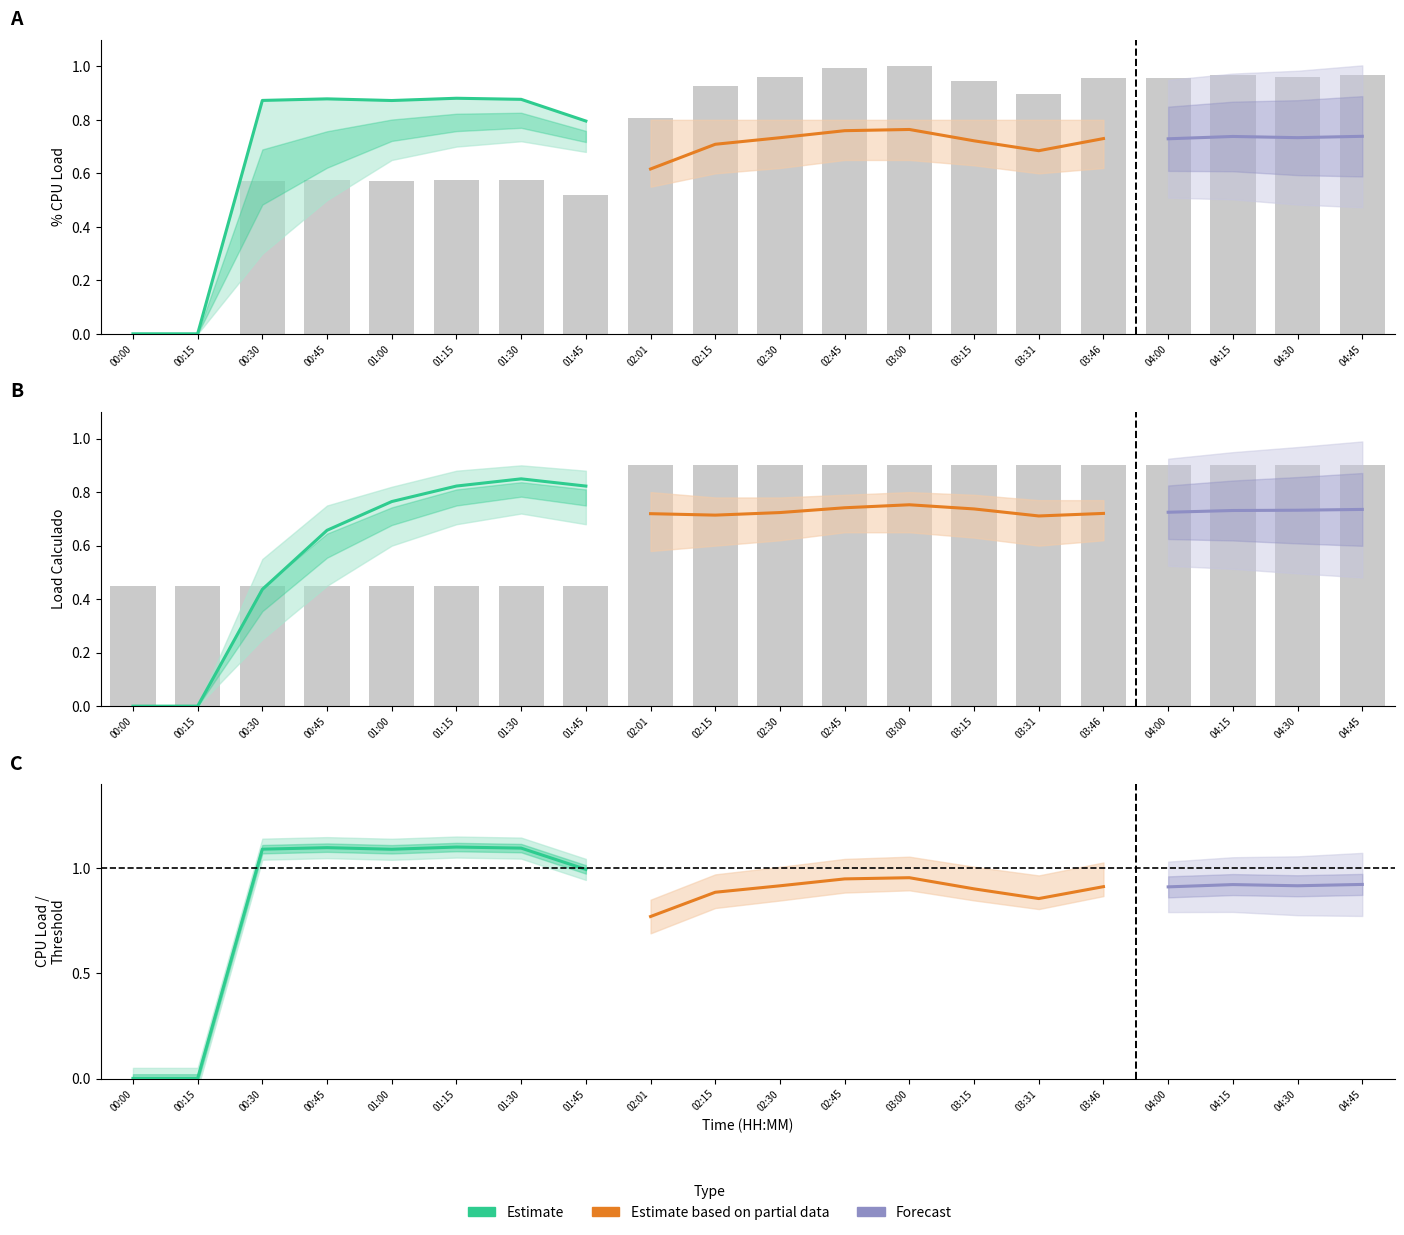

Reading left to right, extract all data points from this chart.

% Carga de CPU: 00:00=0.0	00:15=0.0	00:30=0.9	00:45=0.9	01:00=0.9	01:15=0.9	01:30=0.9	01:45=0.8	02:01=0.6	02:15=0.7	02:30=0.7	02:45=0.8	03:00=0.8	03:15=0.7	03:31=0.7	03:46=0.7	04:00=0.7	04:15=0.7	04:30=0.7	04:45=0.7
Load Calculado: 00:00=0.0	00:15=0.0	00:30=0.4	00:45=0.7	01:00=0.8	01:15=0.8	01:30=0.8	01:45=0.8	02:01=0.7	02:15=0.7	02:30=0.7	02:45=0.7	03:00=0.8	03:15=0.7	03:31=0.7	03:46=0.7	04:00=0.7	04:15=0.7	04:30=0.7	04:45=0.7
CPU Load Upper: 00:00=0.0	00:15=0.0	00:30=0.9	00:45=0.9	01:00=0.9	01:15=0.9	01:30=0.9	01:45=0.8	02:01=0.8	02:15=0.8	02:30=0.8	02:45=0.8	03:00=0.8	03:15=0.8	03:31=0.8	03:46=0.8	04:00=0.8	04:15=0.8	04:30=0.8	04:45=0.8
CPU Load Lower: 00:00=0.0	00:15=0.0	00:30=0.3	00:45=0.5	01:00=0.7	01:15=0.7	01:30=0.7	01:45=0.7	02:01=0.6	02:15=0.6	02:30=0.6	02:45=0.7	03:00=0.7	03:15=0.6	03:31=0.6	03:46=0.6	04:00=0.6	04:15=0.6	04:30=0.6	04:45=0.6
Load Upper: 00:00=0.0	00:15=0.0	00:30=0.6	00:45=0.8	01:00=0.8	01:15=0.9	01:30=0.9	01:45=0.9	02:01=0.8	02:15=0.8	02:30=0.8	02:45=0.8	03:00=0.8	03:15=0.8	03:31=0.8	03:46=0.8	04:00=0.8	04:15=0.8	04:30=0.8	04:45=0.8
Load Lower: 00:00=0.0	00:15=0.0	00:30=0.2	00:45=0.5	01:00=0.6	01:15=0.7	01:30=0.7	01:45=0.7	02:01=0.6	02:15=0.6	02:30=0.6	02:45=0.7	03:00=0.7	03:15=0.6	03:31=0.6	03:46=0.6	04:00=0.6	04:15=0.6	04:30=0.6	04:45=0.6